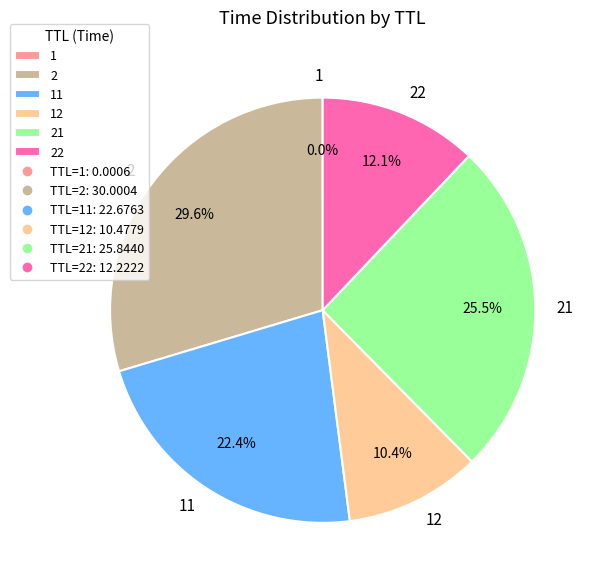

How much of the chart is everything except 22?

87.9%